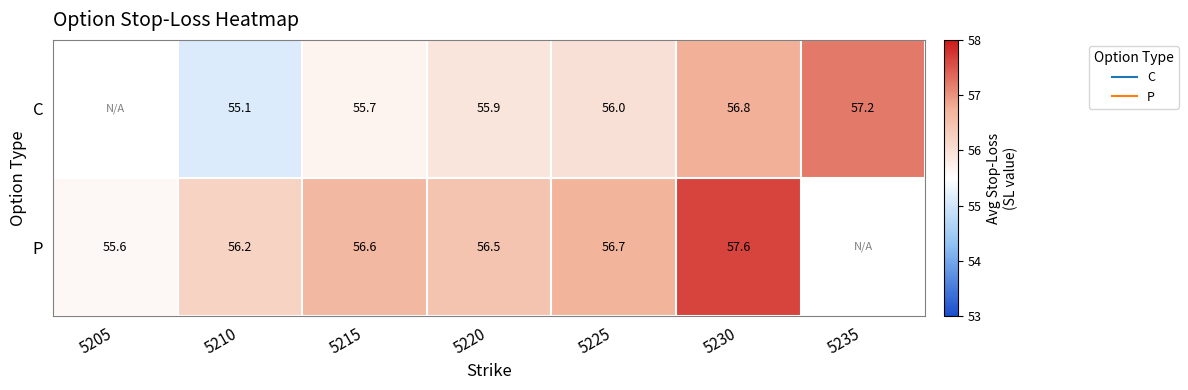

Count the number of data series in this chart.

2